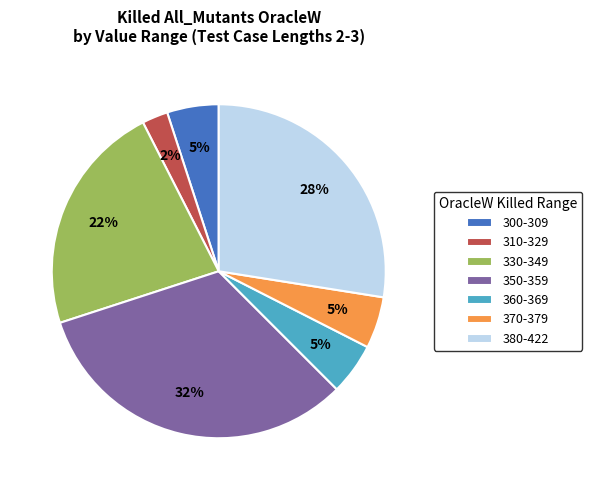

Is the sum of 380-422 and 300-309 greater than half?

No